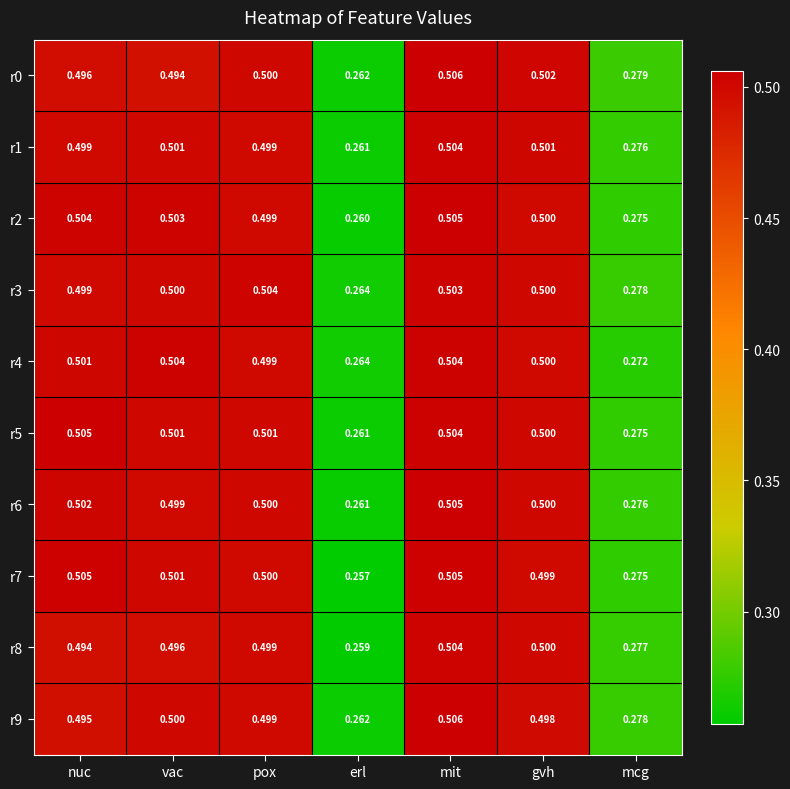

Is the value of r2 at gvh greater than the value of r8 at nuc?

Yes